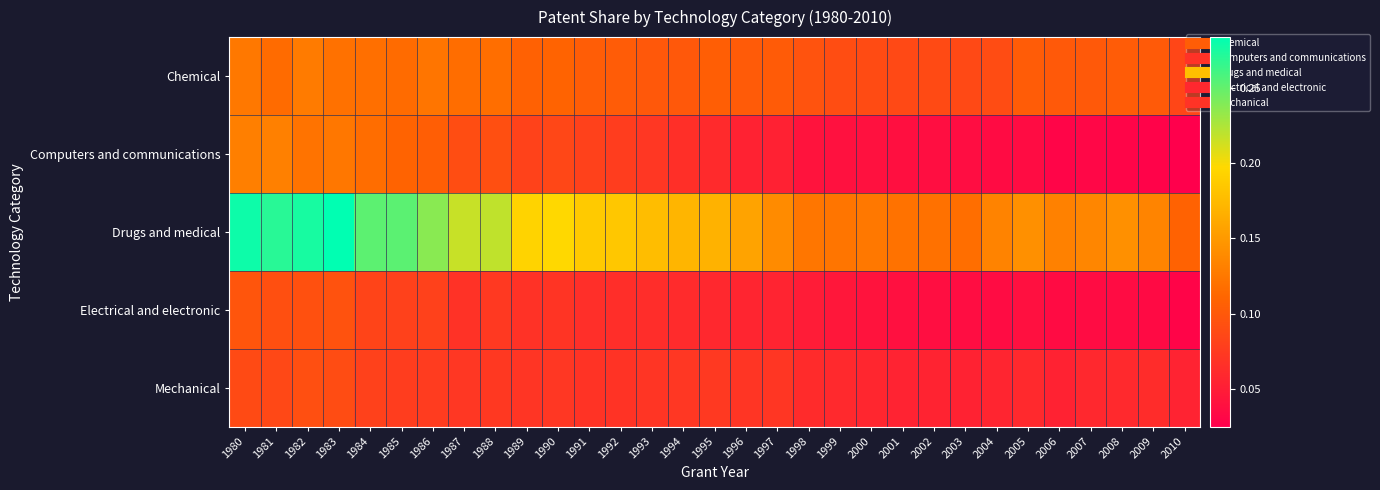

What is the maximum value shown in the chart?

0.3